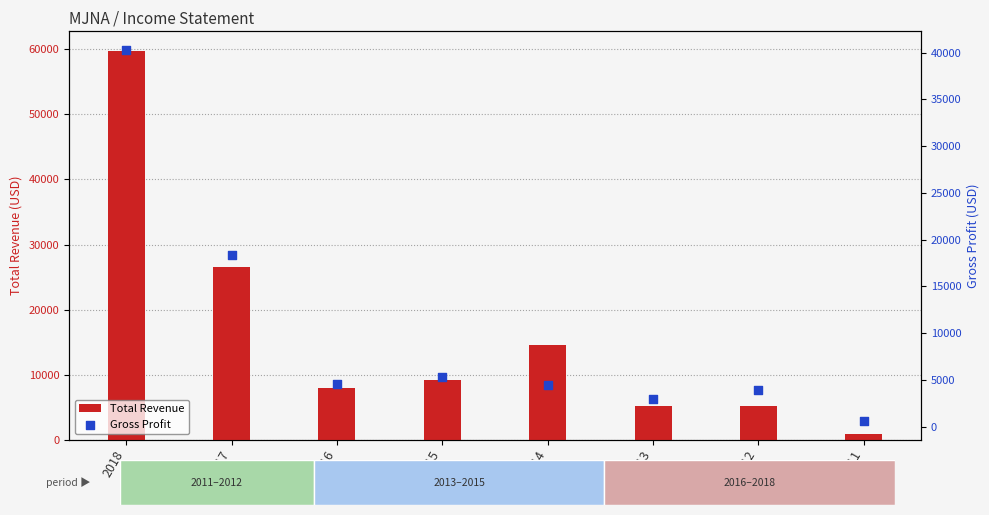

What are all the series names shown in the legend?

Total Revenue, Gross Profit